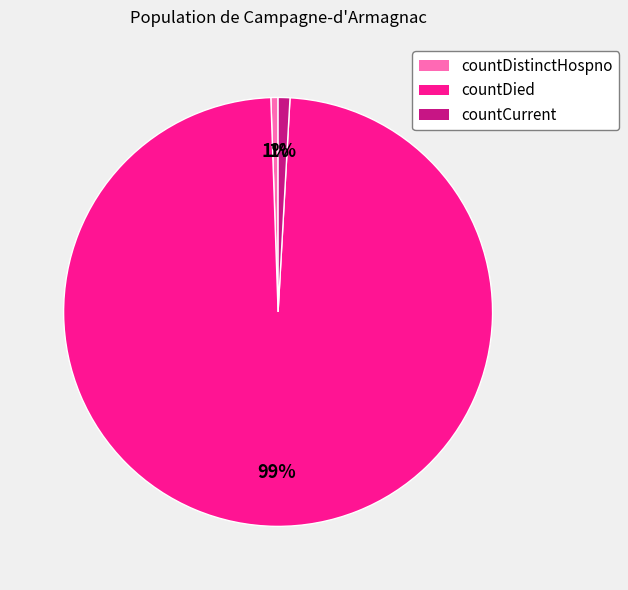

What percentage is the countDistinctHospno slice, to the nearest percent?

1%